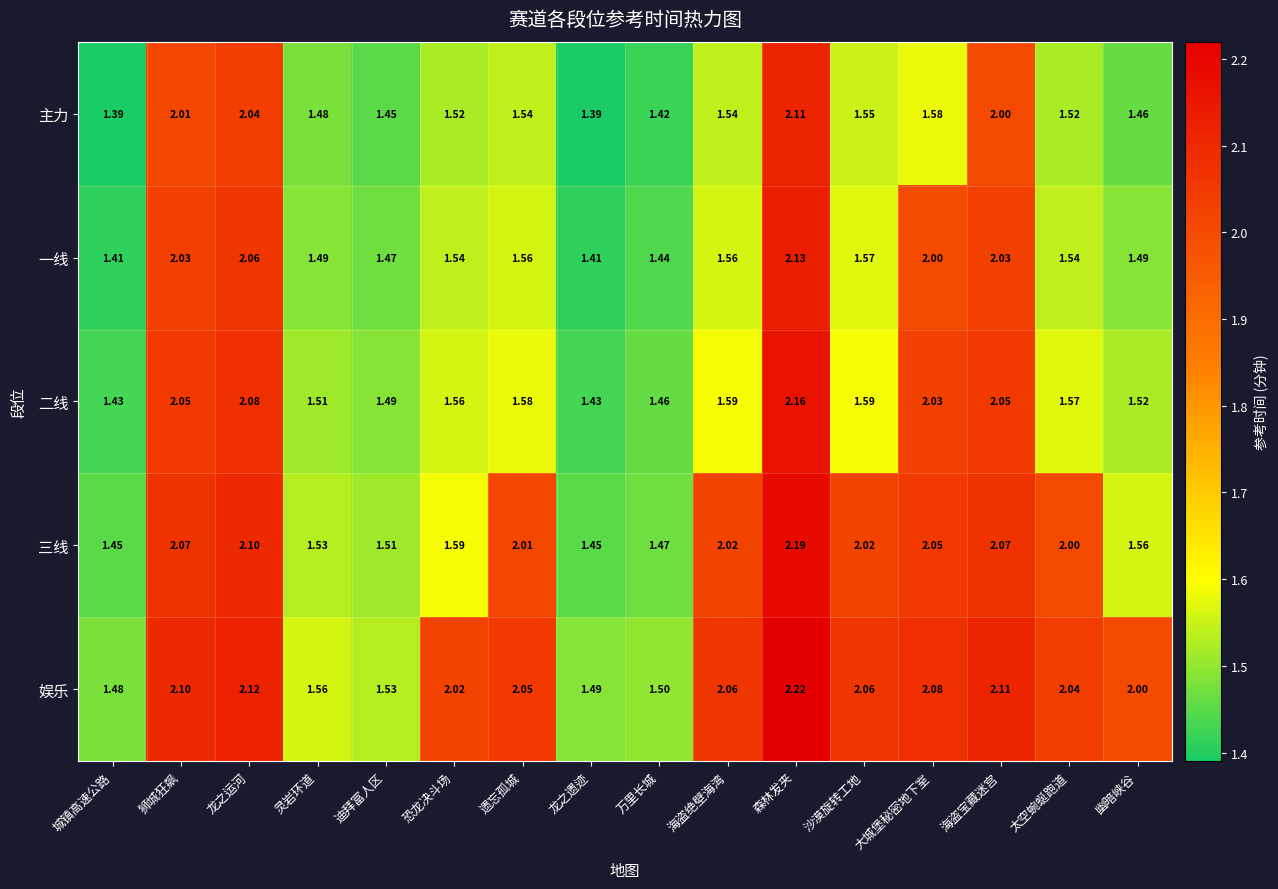

Which category has the highest value across all series?

森林发夹